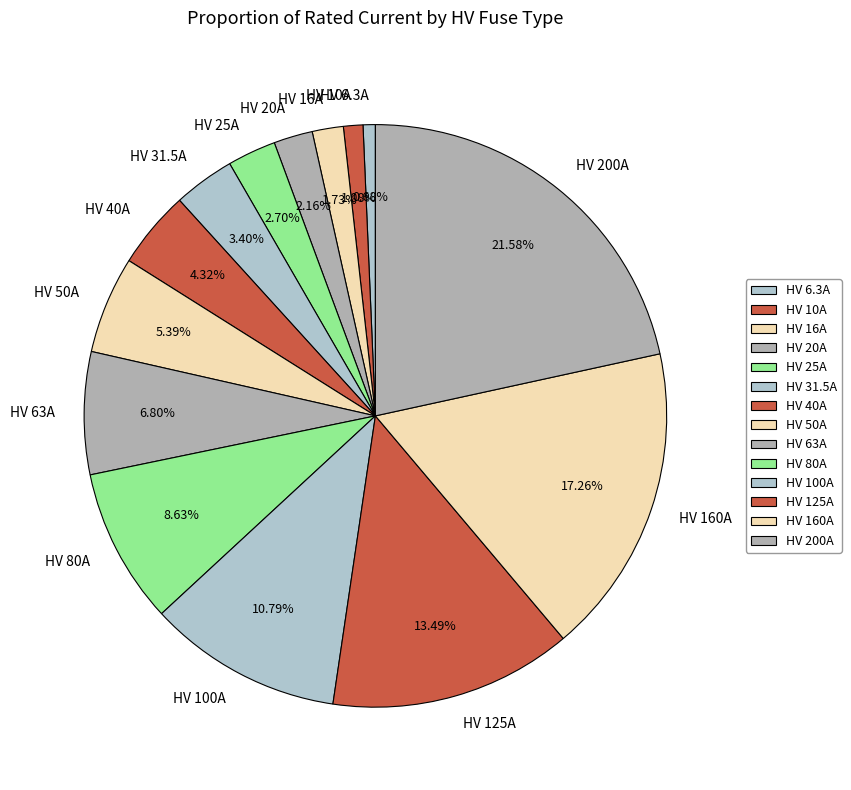

What percentage do HV 125A and HV 200A together represent?

35.1%